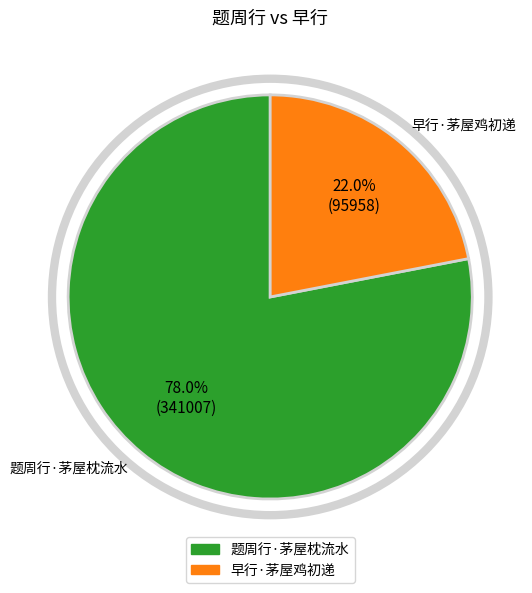

The 早行·茅屋鸡初递 slice represents 35% of the pie. True or false?

False